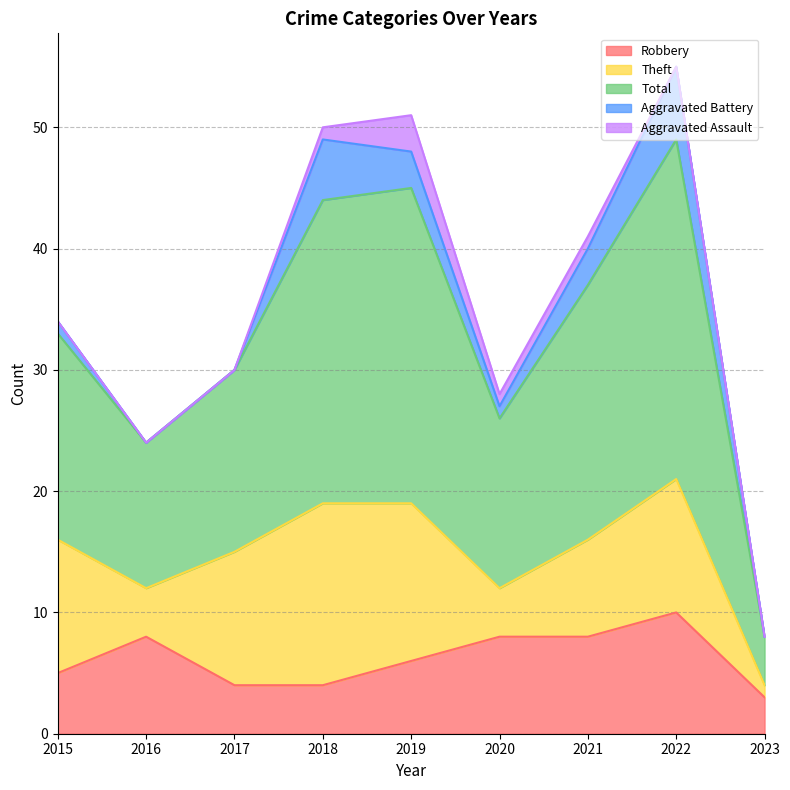

What is the spread (max minus min) of values at 2015?

17